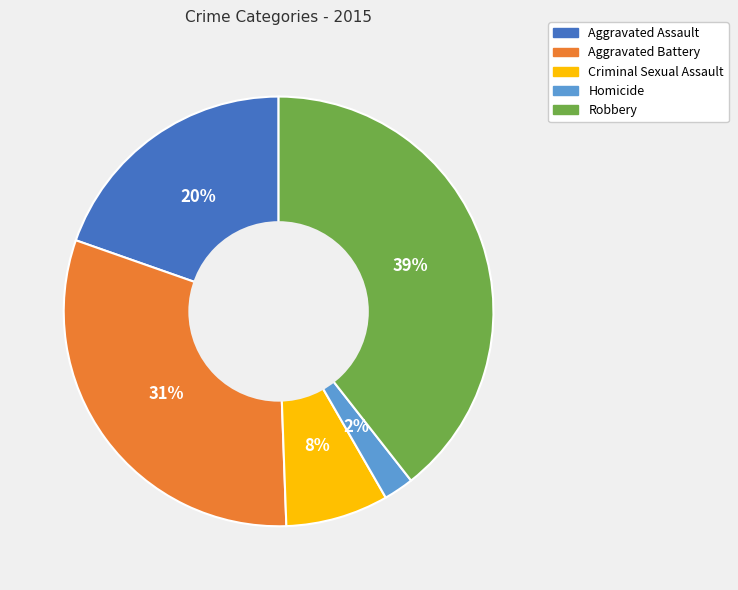

What is the ratio of the value at Homicide to the value at Aggravated Battery?

0.1